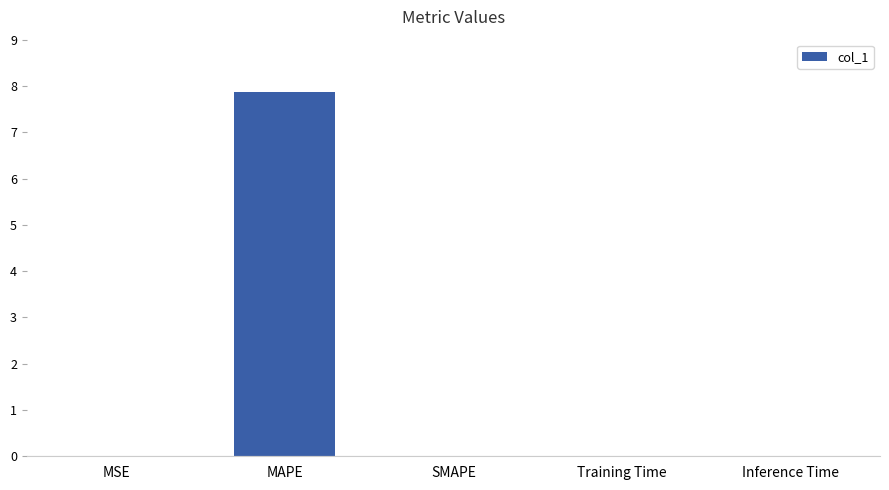

Is it true that the value at MAPE is 13.8?

False